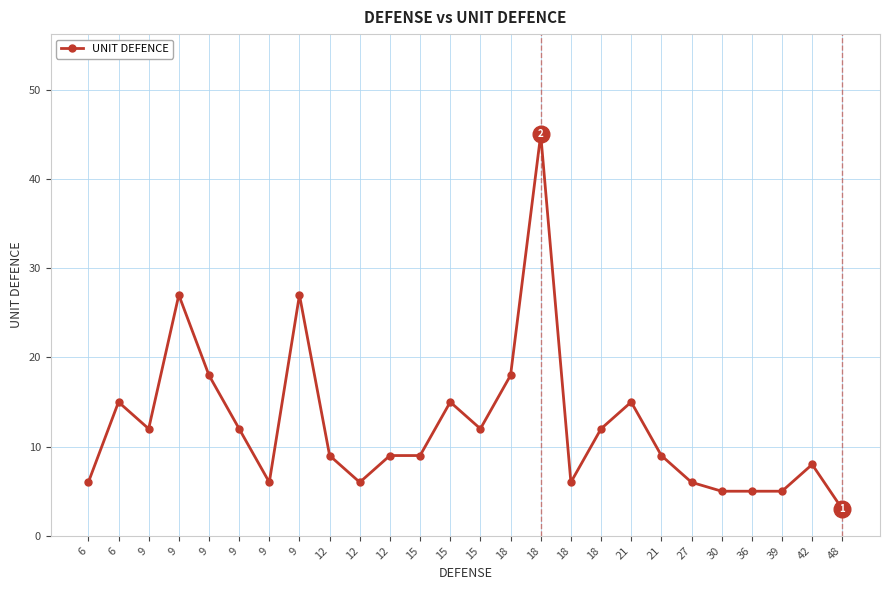

Count the number of data series in this chart.

1